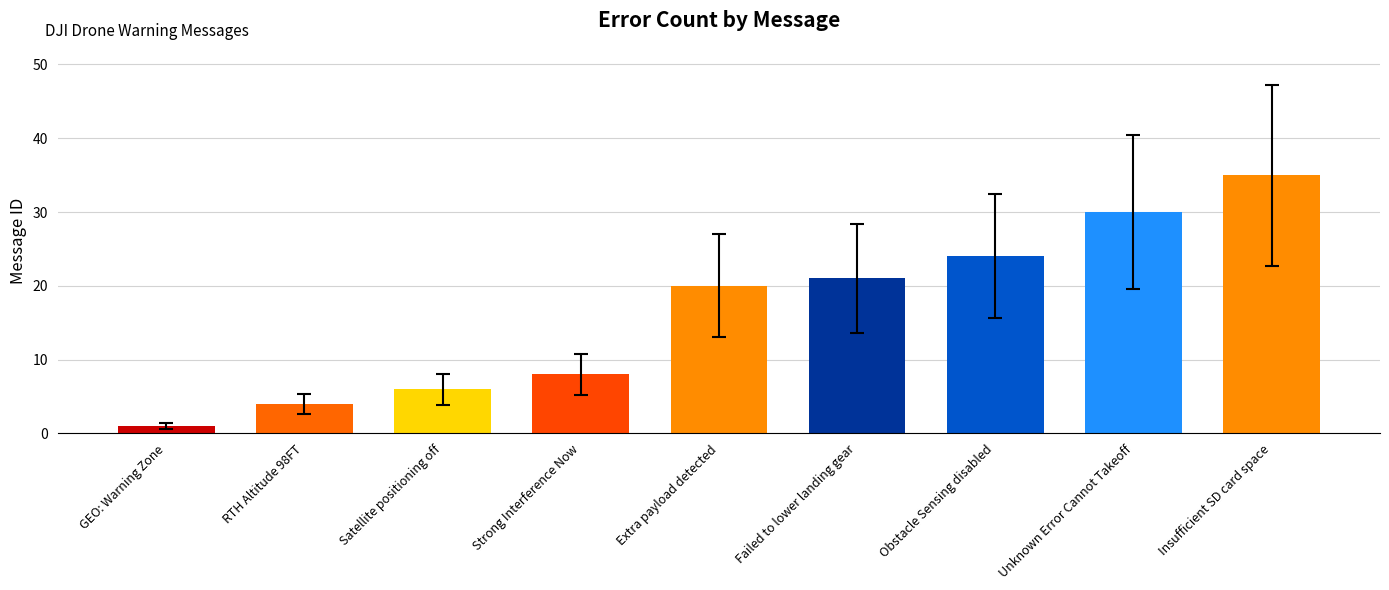

Reading right to left, extract all data points from this chart.

35	30	24	21	20	8	6	4	1